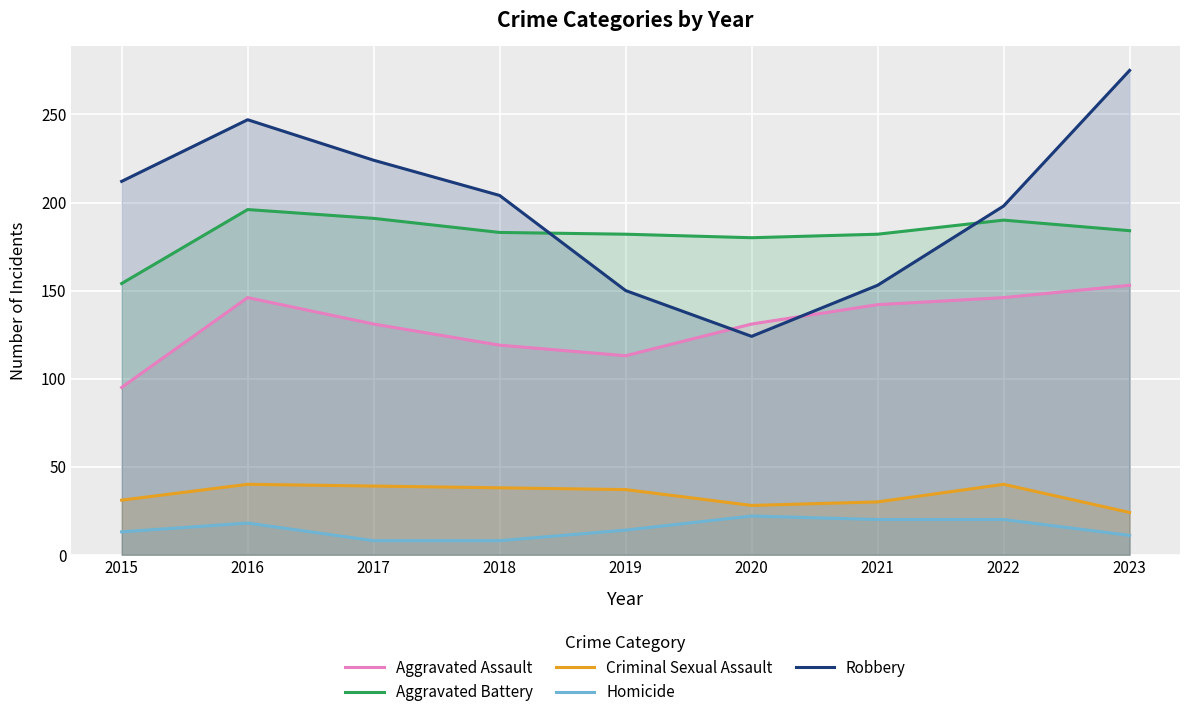

How many values in the Robbery series exceed 204?

4